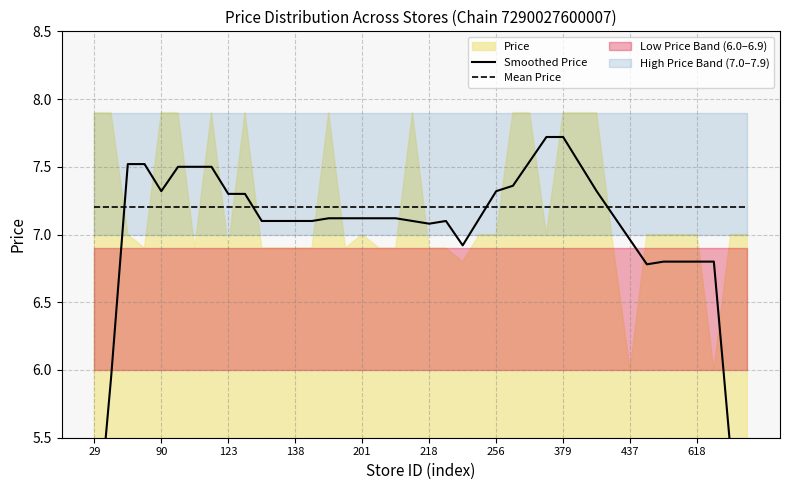

The Smoothed Price series shows 4.6 at 26. True or false?

False